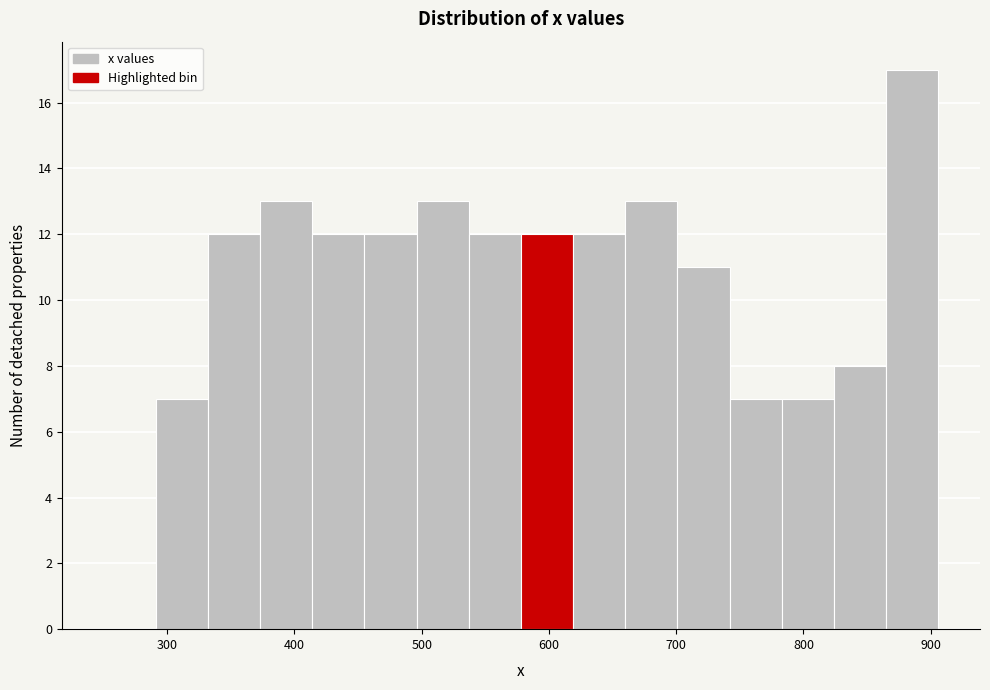

Reading left to right, list every bar in this chart as the range it spans on the x-axis followed by its height. Neither the bar edges nor the heights are printed on the chart, so give them approximately, as read against the axes.

250 to 291: 0
291 to 332: 7
332 to 373: 12
373 to 414: 13
414 to 455: 12
455 to 496: 12
496 to 537: 13
537 to 578: 12
578 to 619: 12
619 to 660: 12
660 to 701: 13
701 to 742: 11
742 to 783: 7
783 to 824: 7
824 to 865: 8
865 to 906: 17